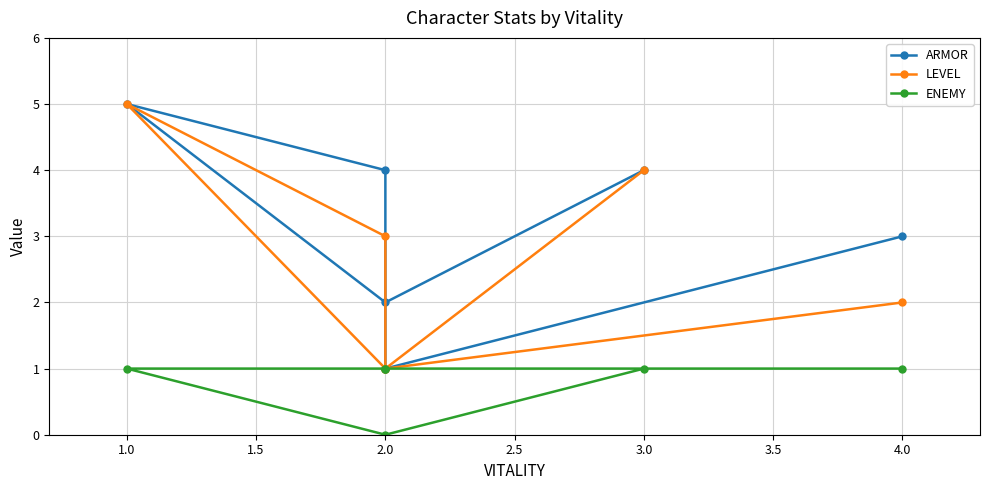

At which category is the sum across all series the highest?

1.0